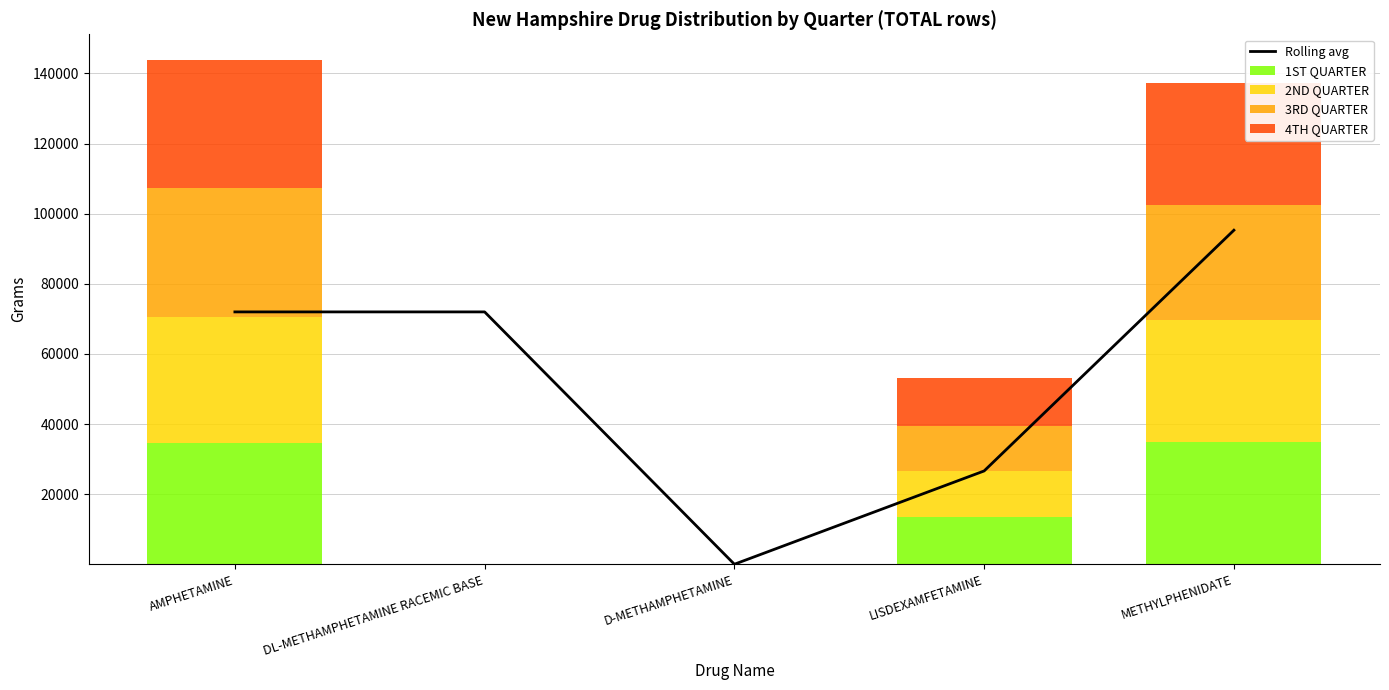

True or false: 3RD QUARTER has a value of 11.4 at D-METHAMPHETAMINE.

False